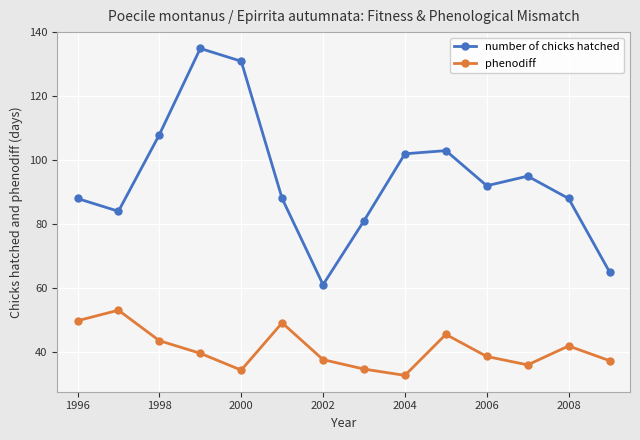

What is the maximum value shown in the chart?

135.0